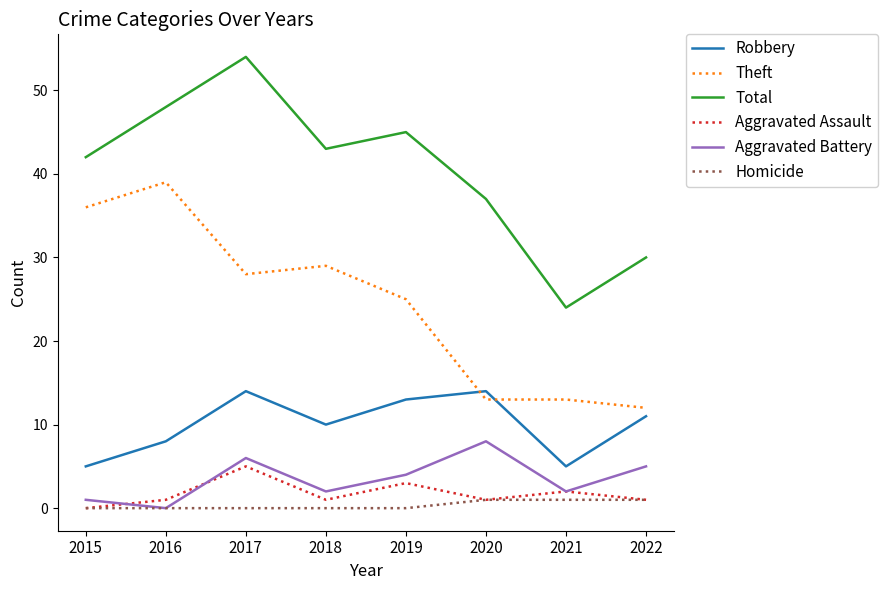

What is the average value of the Aggravated Assault series?

2